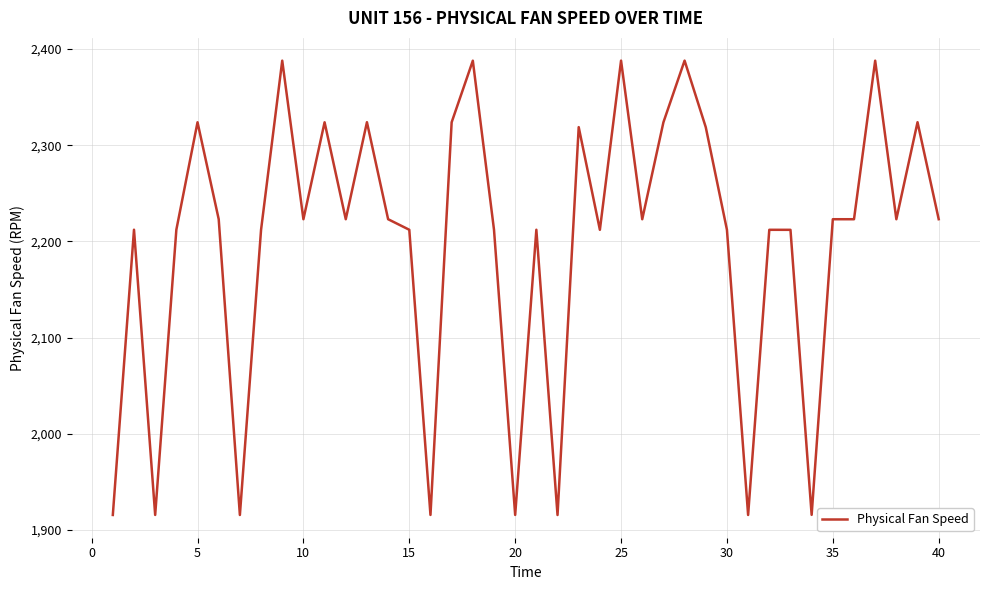

What is the minimum value shown in the chart?

1915.4